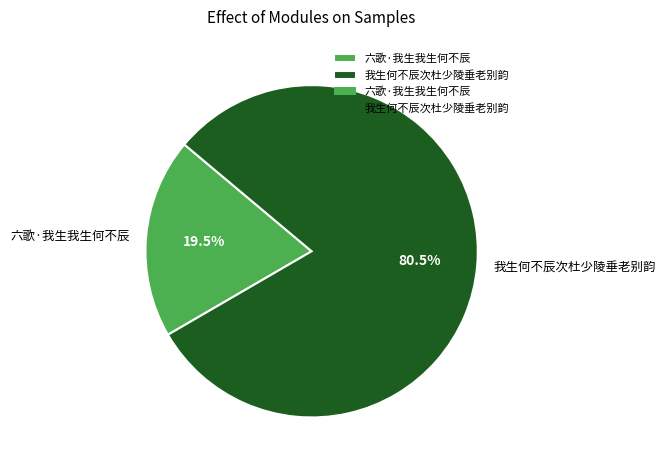

Which slice is the largest?

我生何不辰次杜少陵垂老别韵